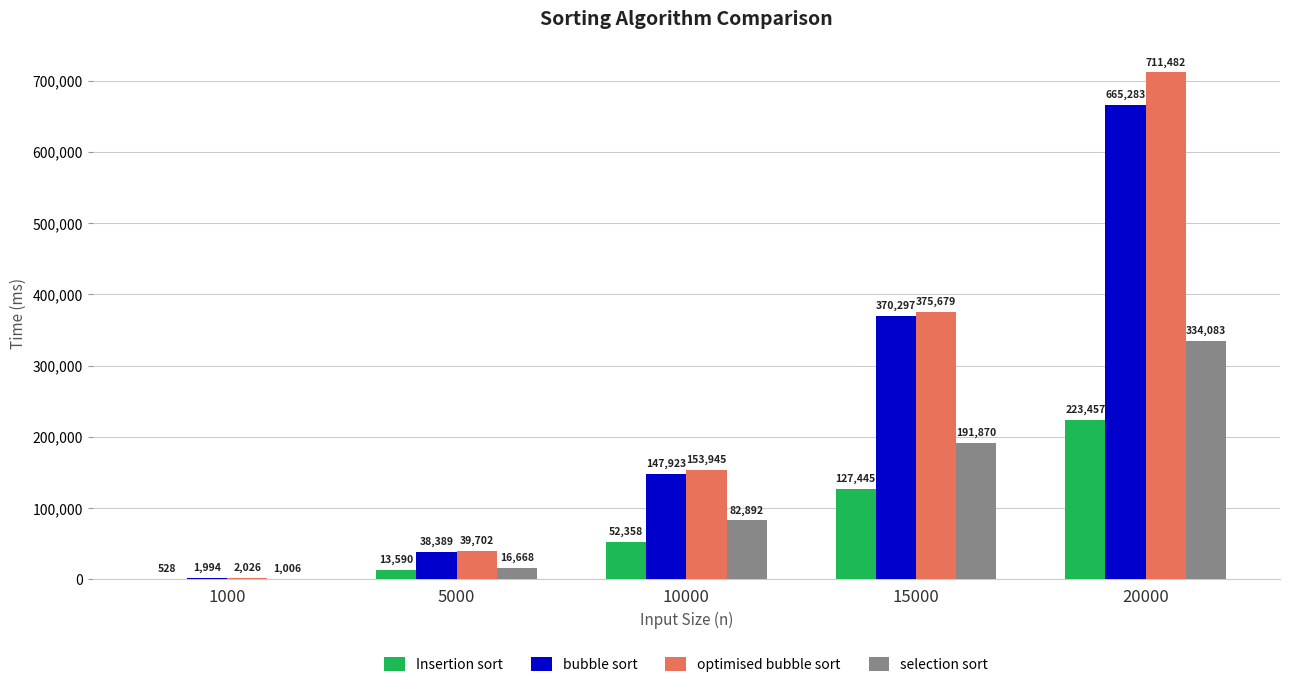

What is the difference between the optimised bubble sort values at 1000 and 20000?

709456